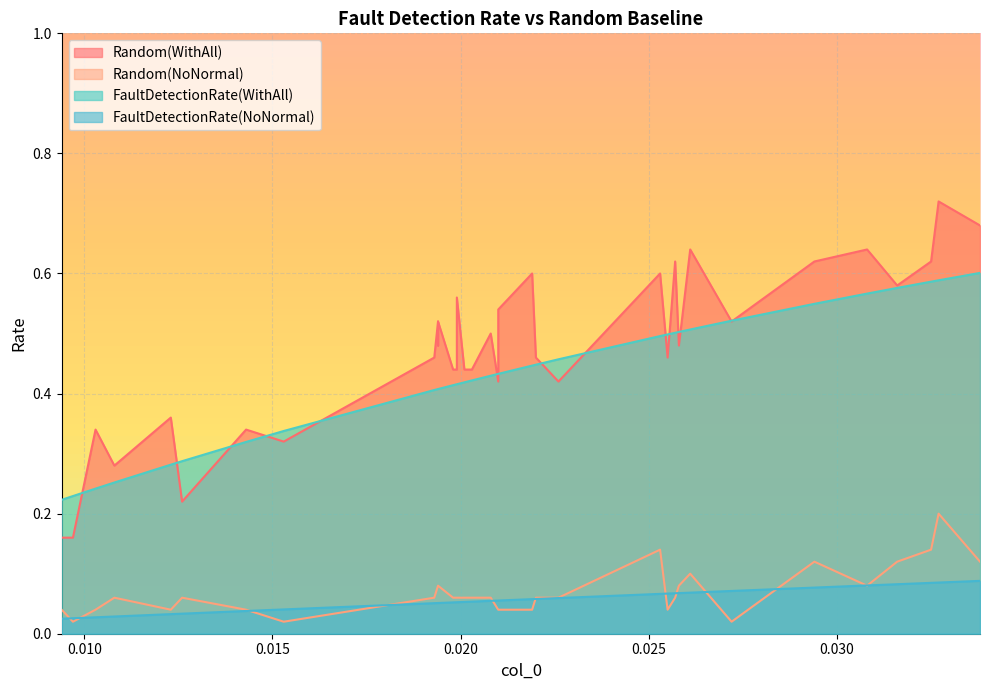

What is the label of the 16th point from the left?

0.0199